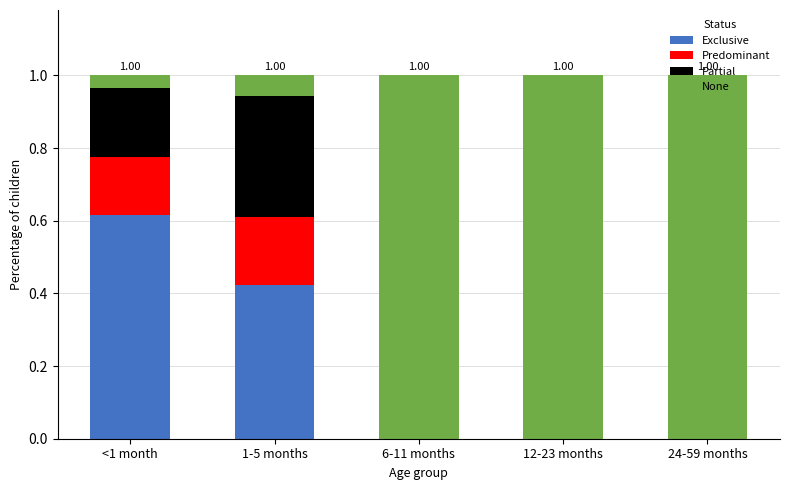

What is the sum of all Exclusive values?

1.0